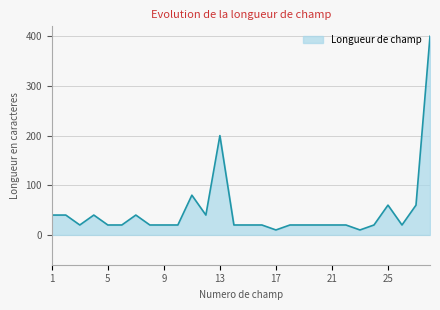

What is the sum of all values?

1340